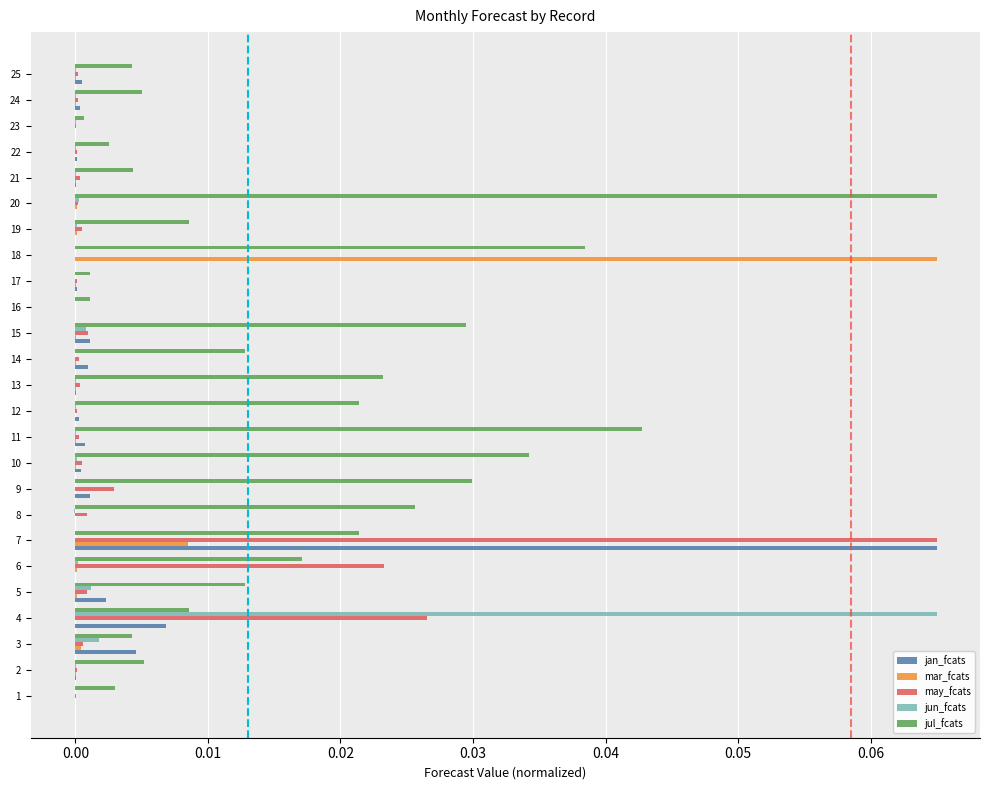

Which series changed the most between 3 and 11?

jul_fcats